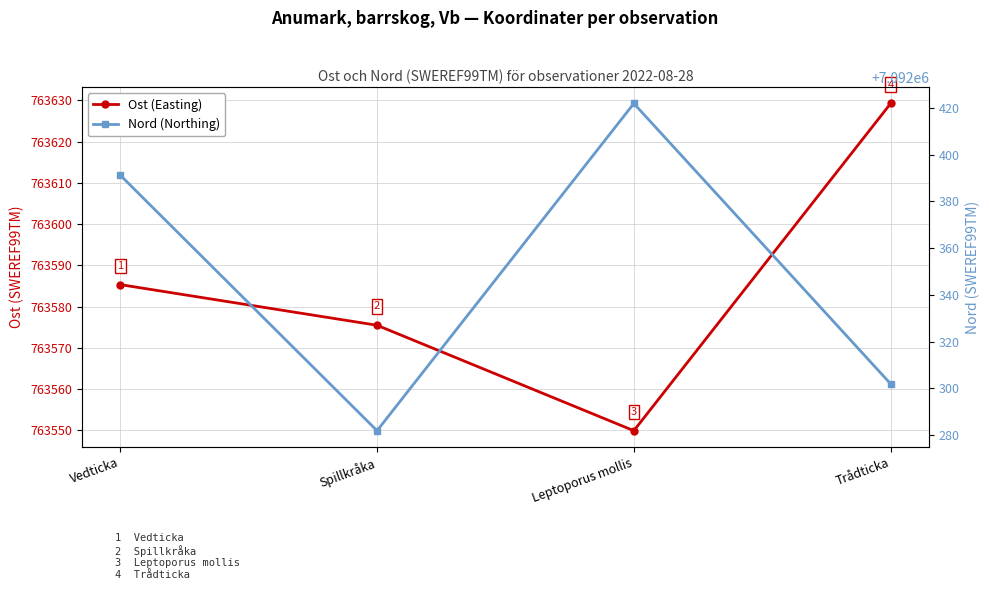

Which series has the largest range (max minus min)?

Nord (Northing)